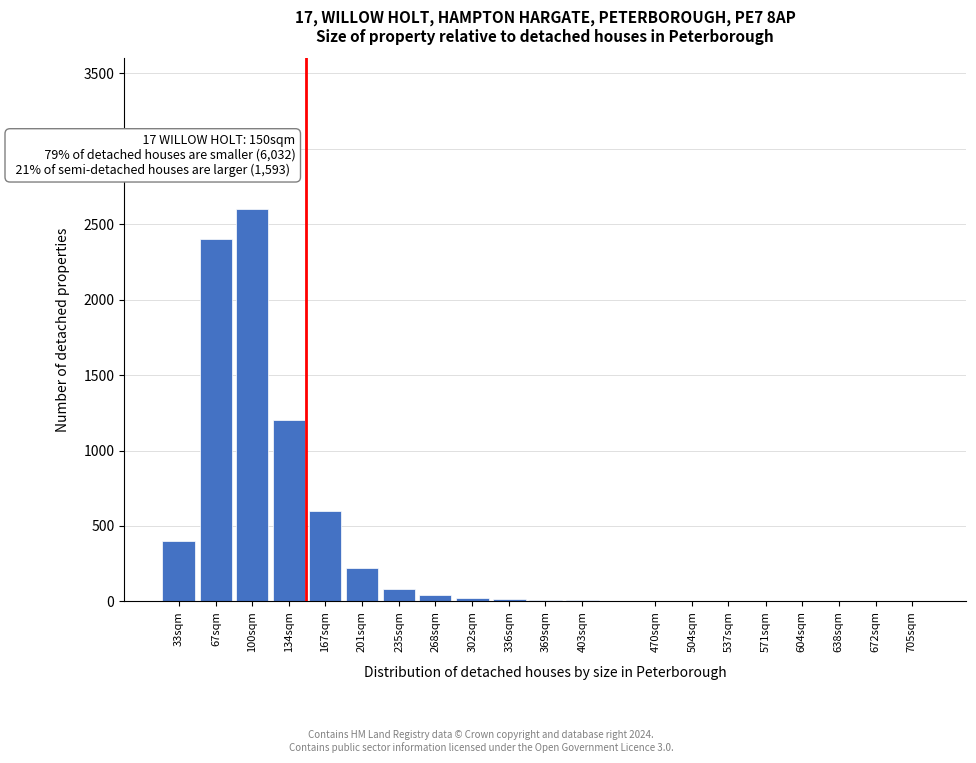

What is the greatest value displayed?

2600